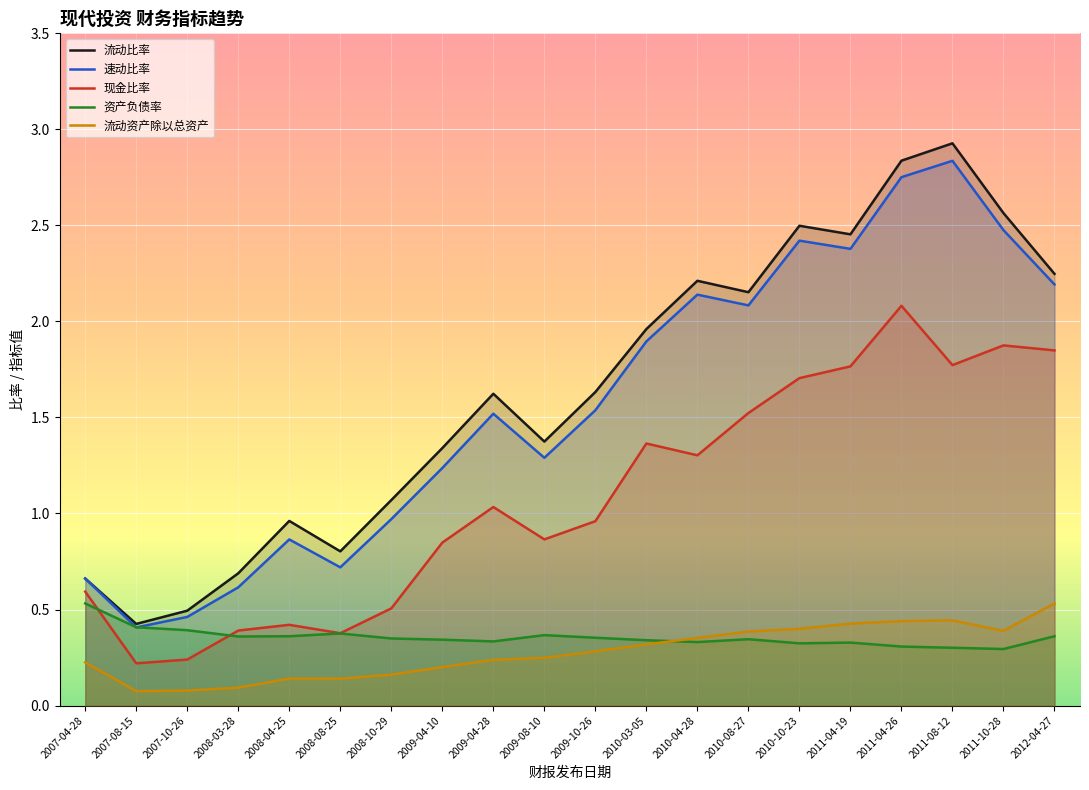

What are all the series names shown in the legend?

流动比率, 速动比率, 现金比率, 资产负债率, 流动资产除以总资产